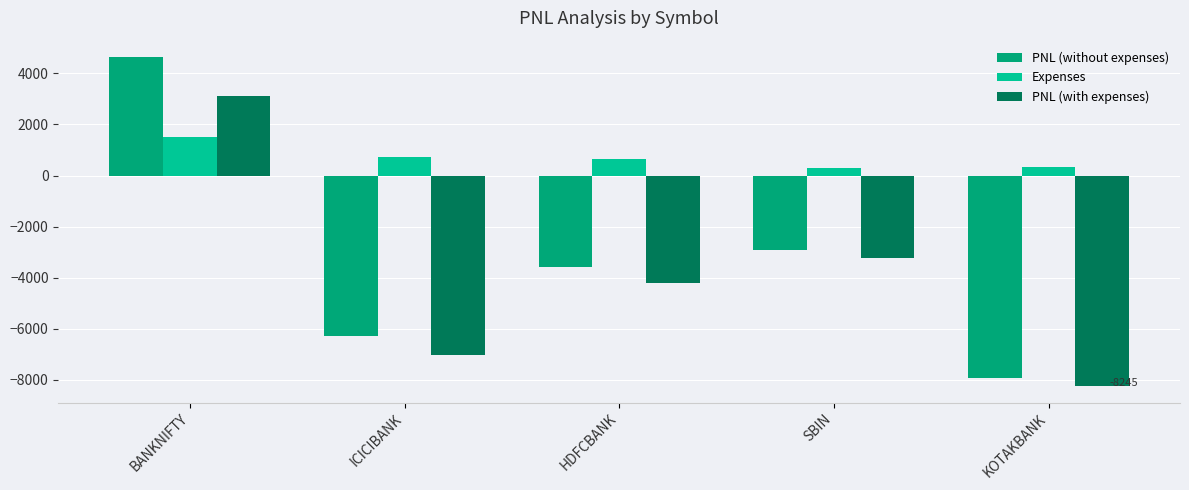

What is the sum of the PNL (with expenses) values at HDFCBANK and KOTAKBANK?

-12460.6